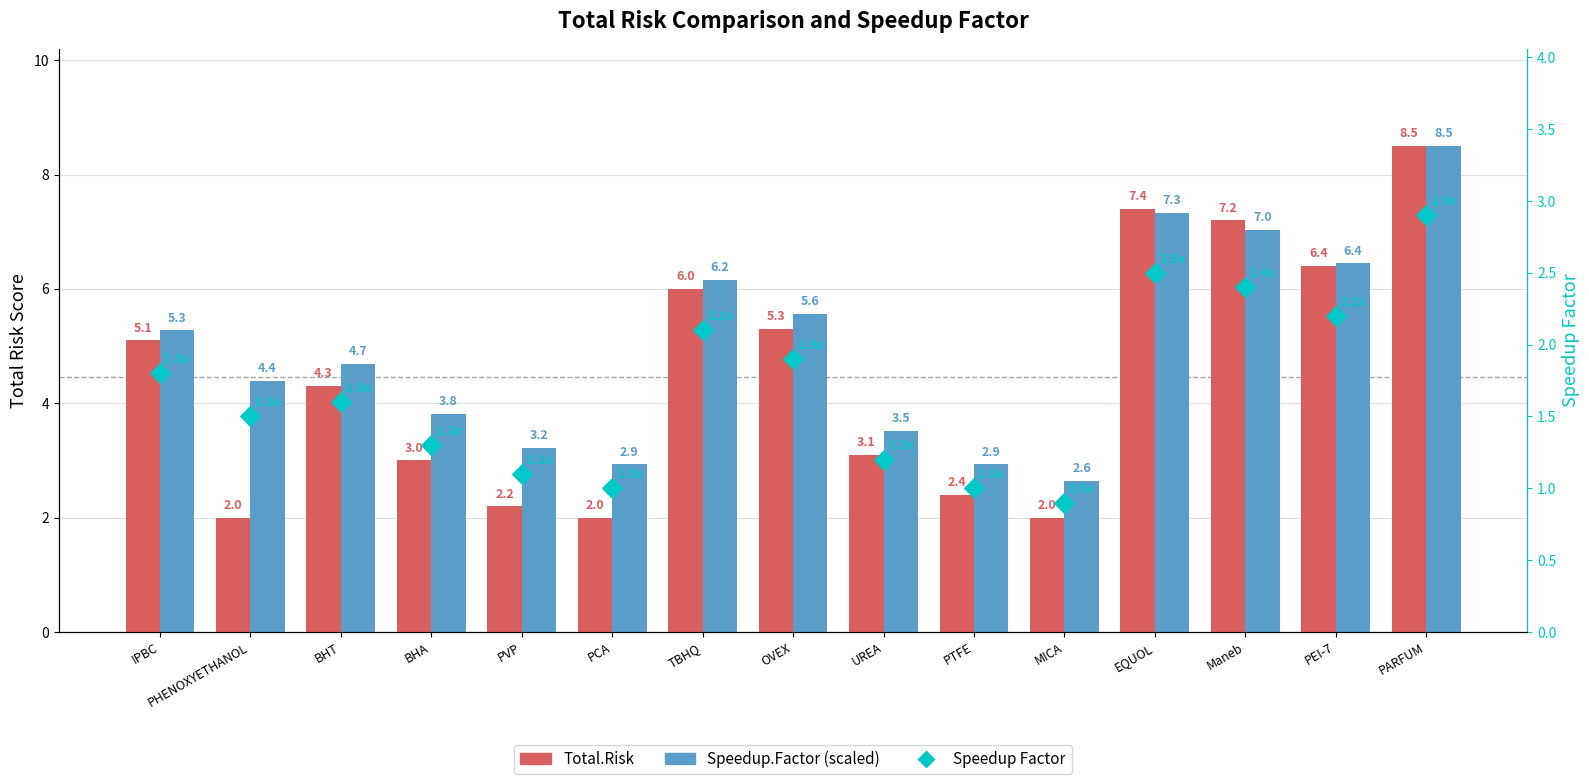

Which series has the largest total across all categories?

Speedup.Factor (scaled)